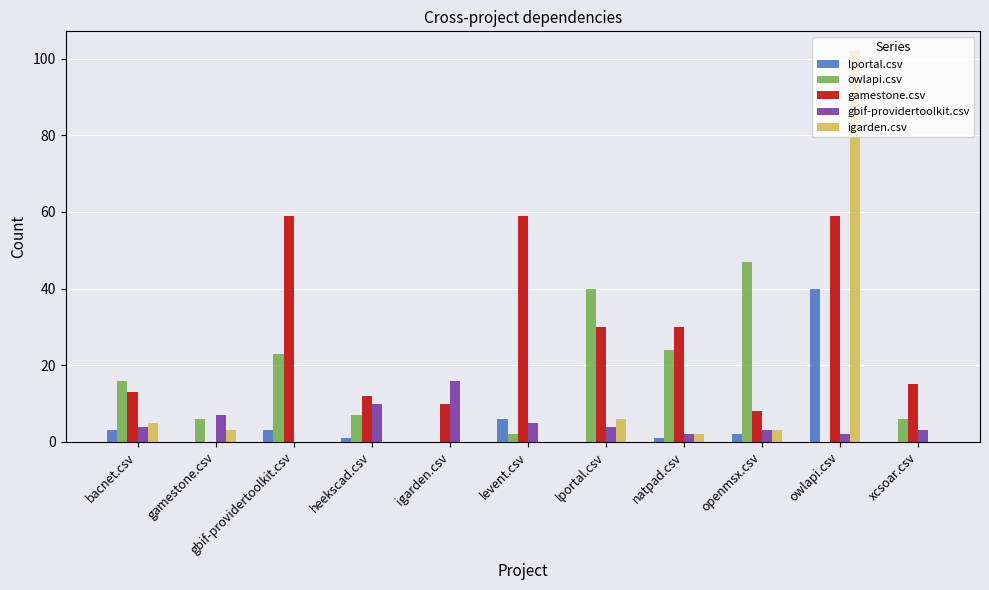

The value of lportal.csv at lportal.csv is 21. True or false?

False